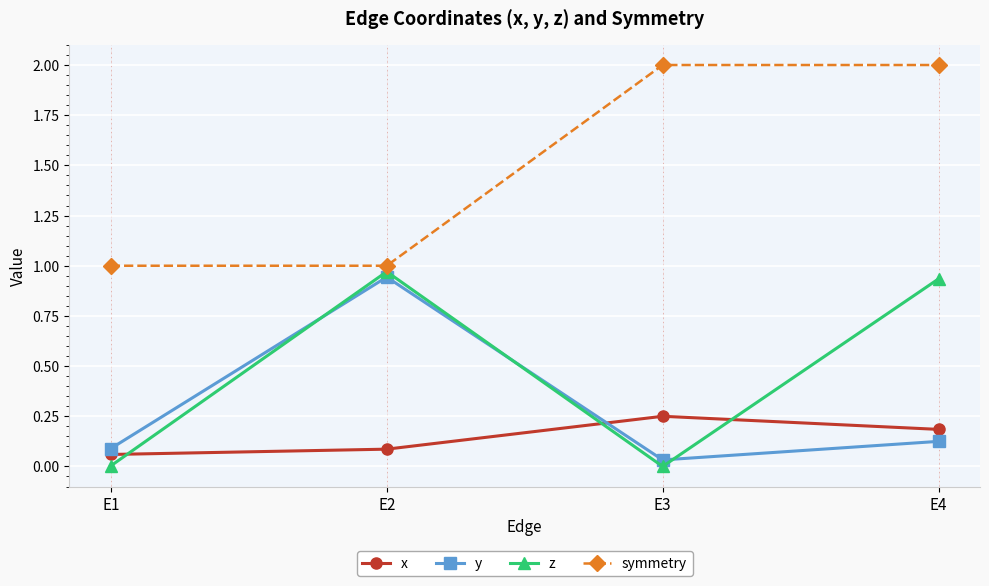

At which category is the sum across all series the highest?

E4